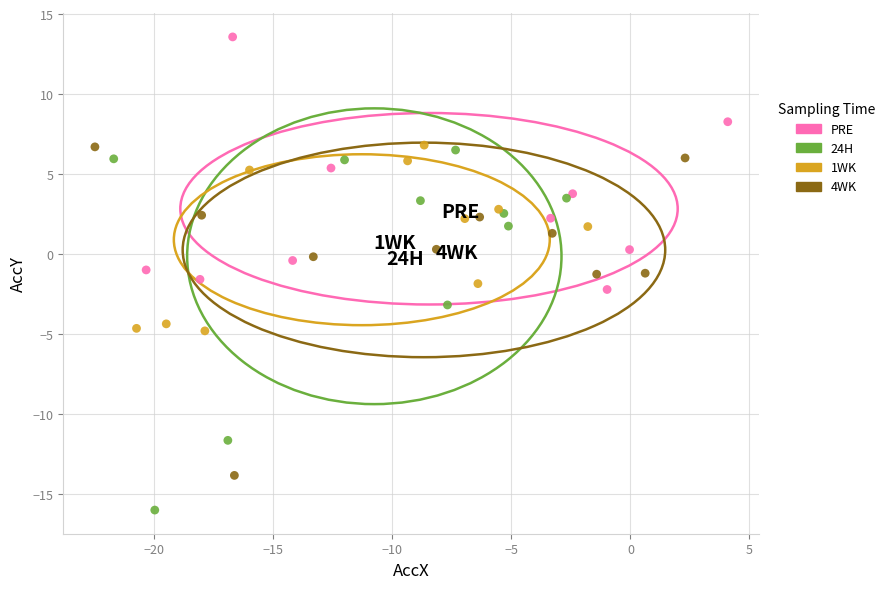

Which series reaches the minimum Y coordinate?

24H